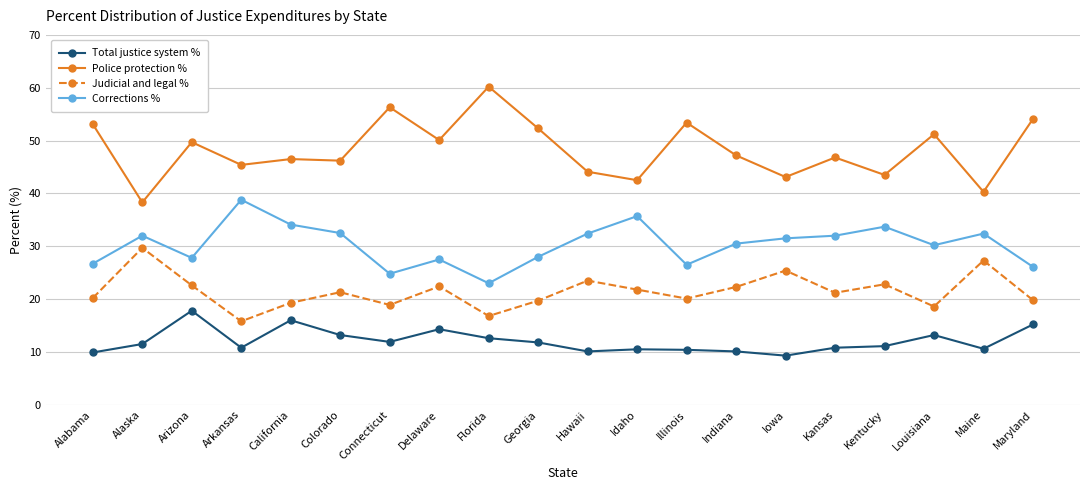

What value does the Corrections % series have at Florida?

23.0